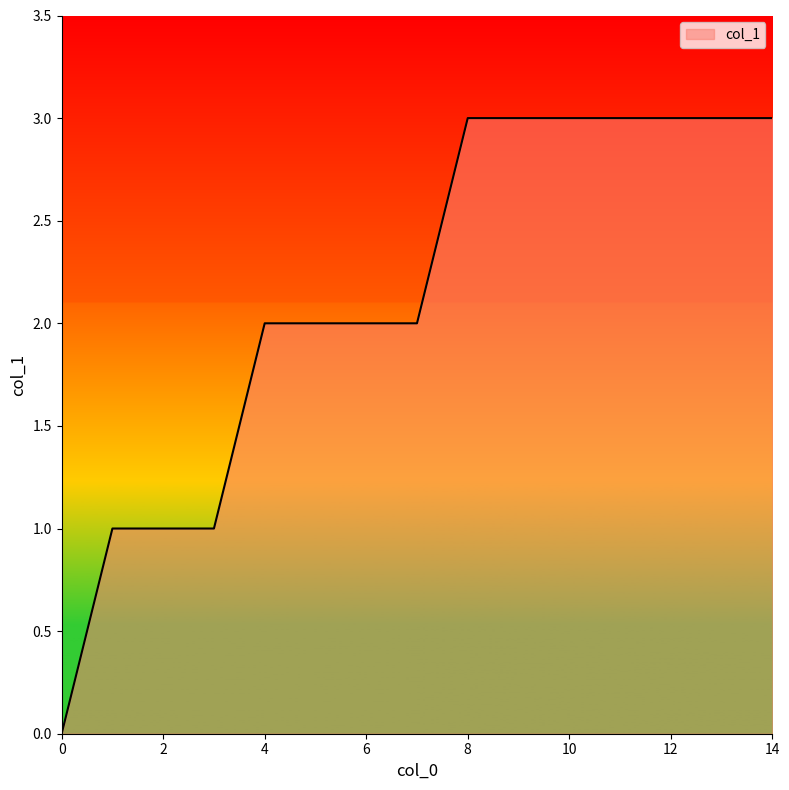

What is the maximum value shown in the chart?

3